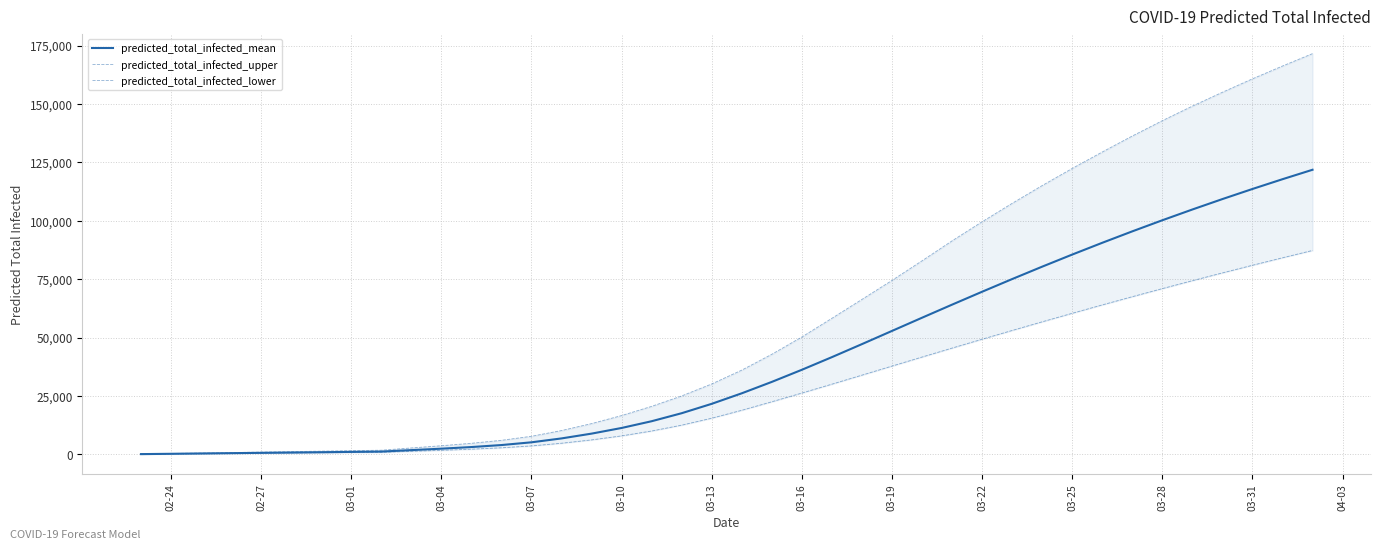

How many lines are shown in the chart?

3